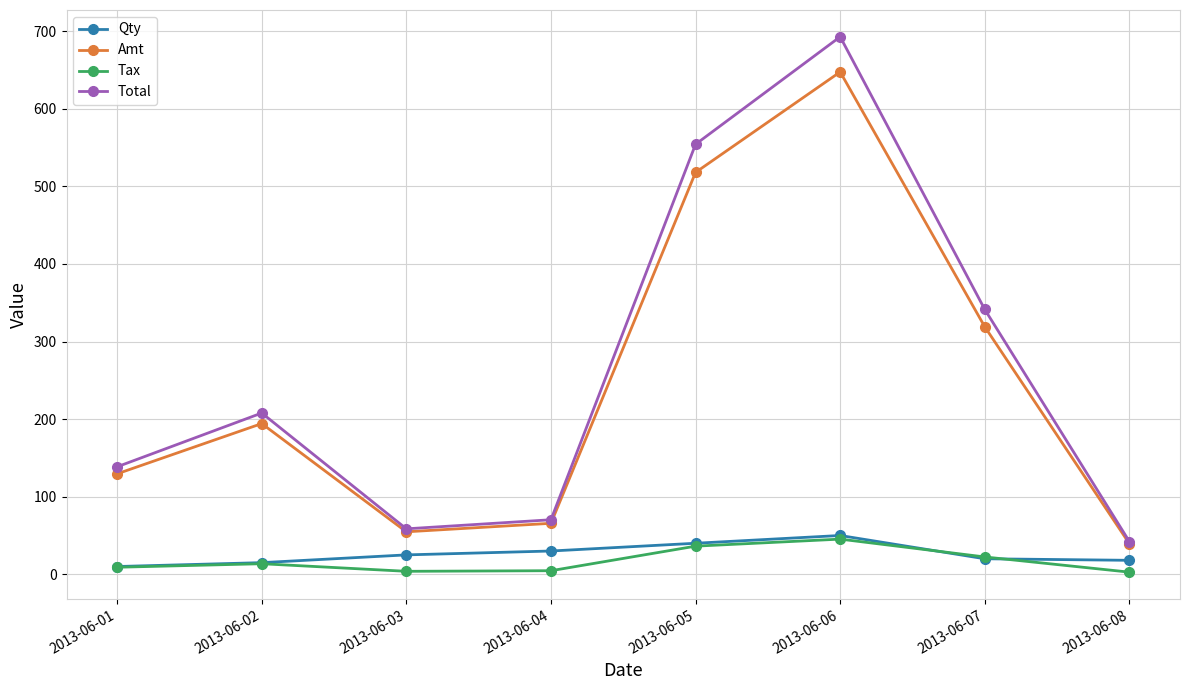

True or false: Qty has more than 0 points higher than both neighbors.

True